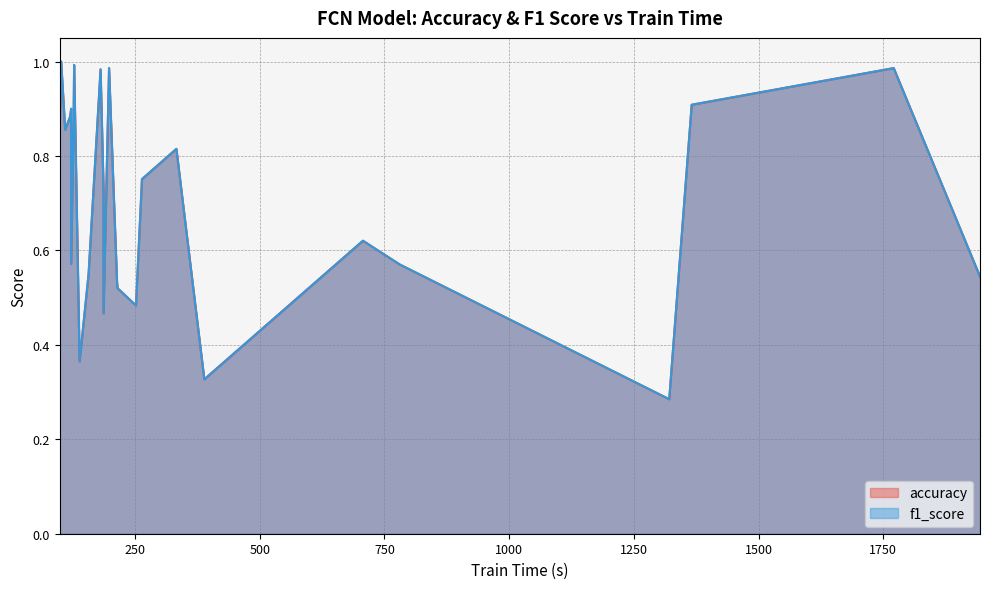

How many data points does each series have?

26